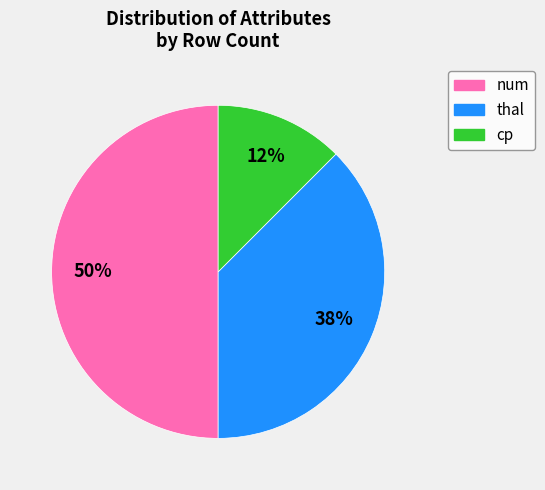

Is it true that thal is 38% of the pie?

True